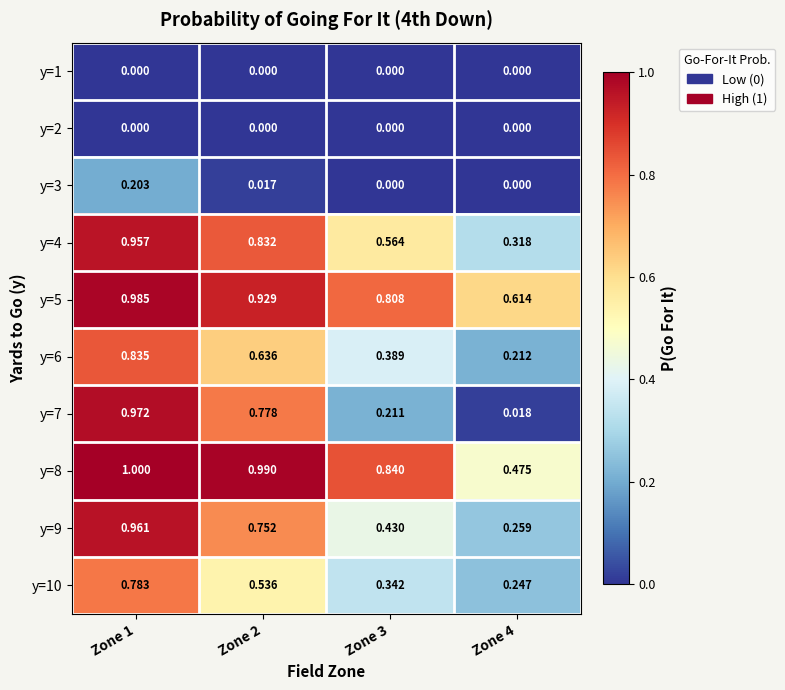

Is the value of y=1 at Zone 1 greater than the value of y=3 at Zone 1?

No